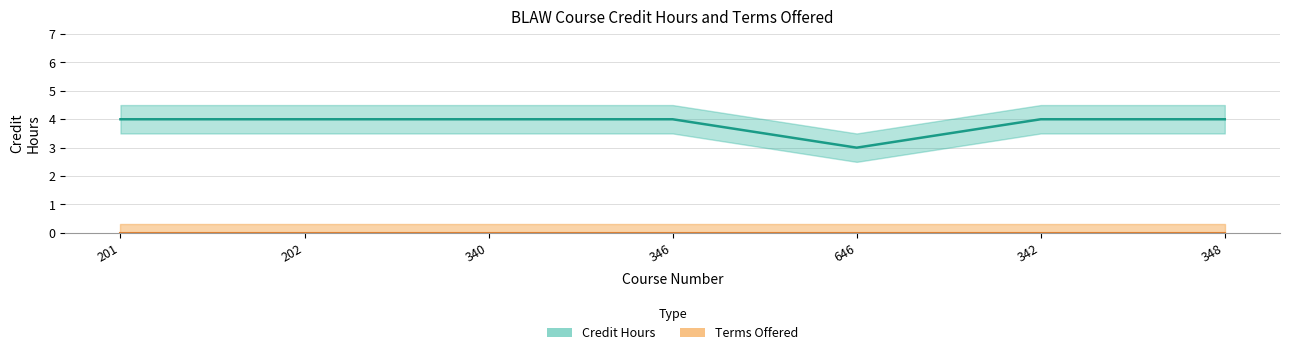

Which label corresponds to the largest value in the chart?

201